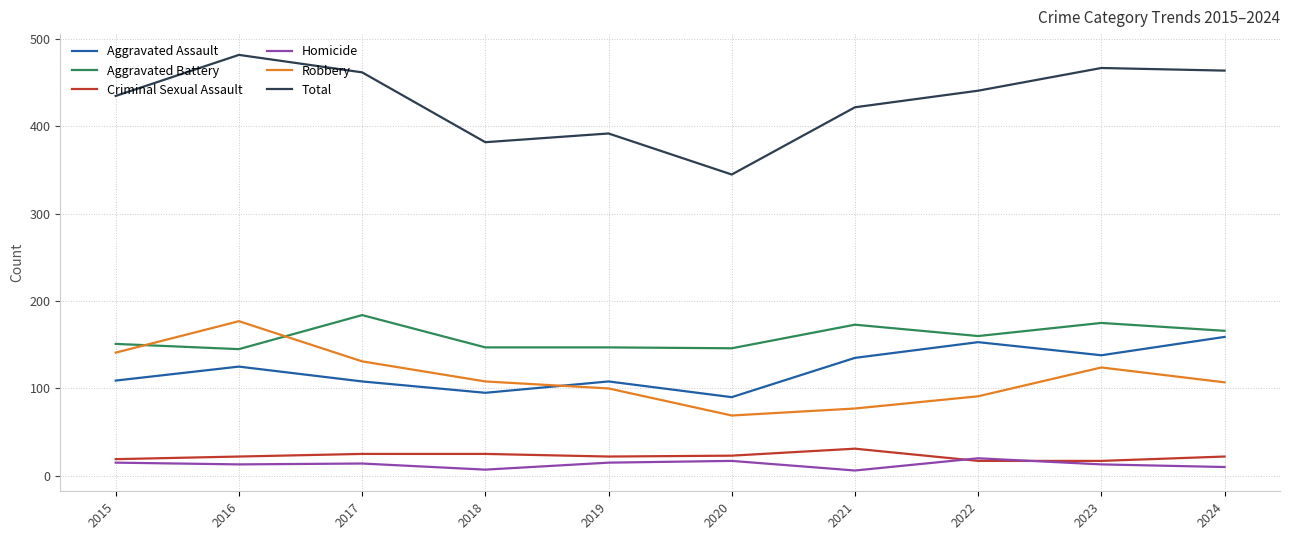

Which series has the largest range (max minus min)?

Total